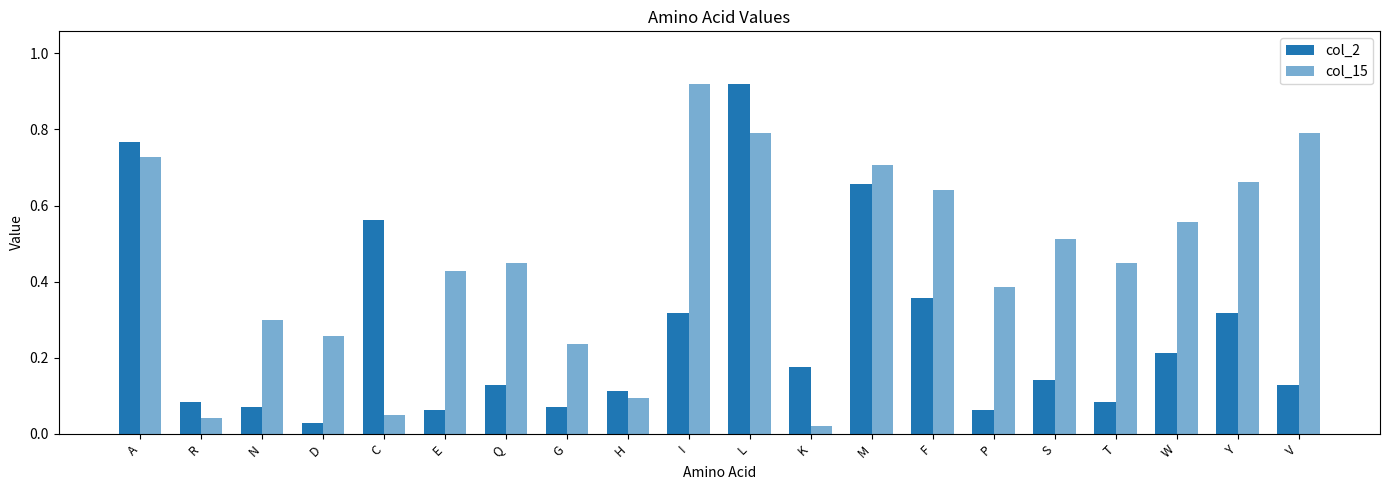

True or false: col_2 has a value of 0.1 at E.

True